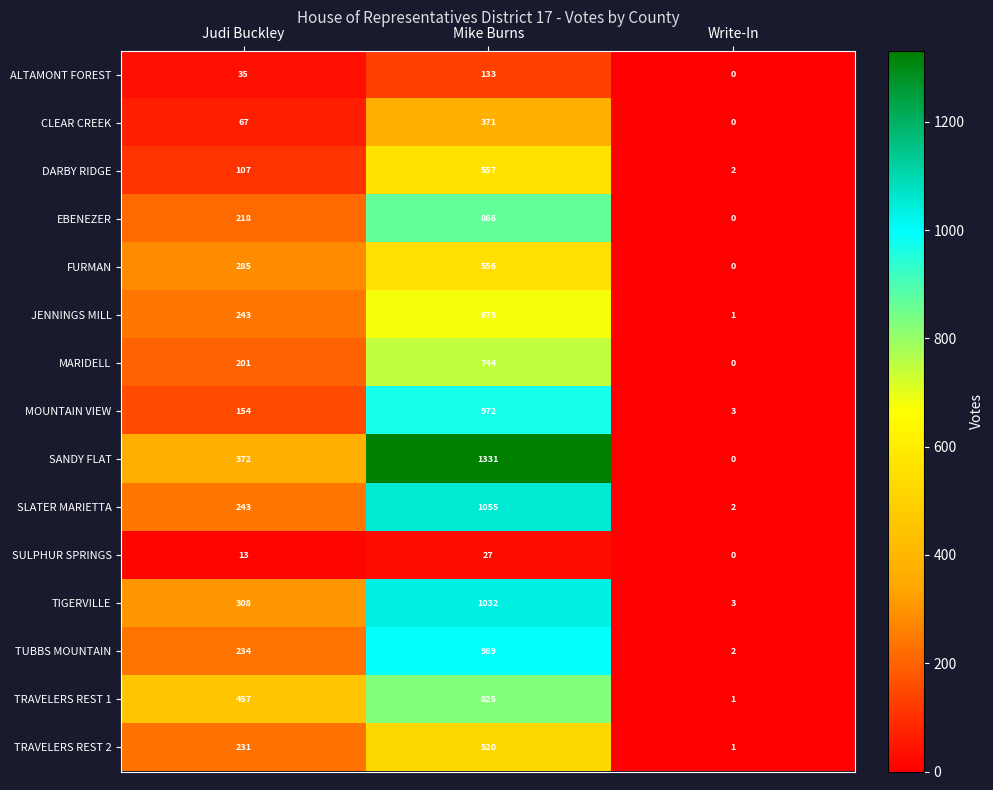

Is it true that MARIDELL equals 1237 at Mike Burns?

False